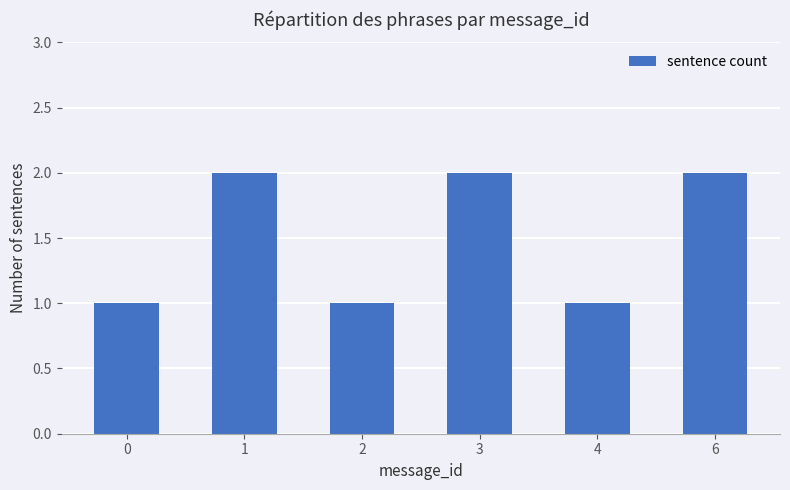

Reading left to right, extract all data points from this chart.

1	2	1	2	1	2